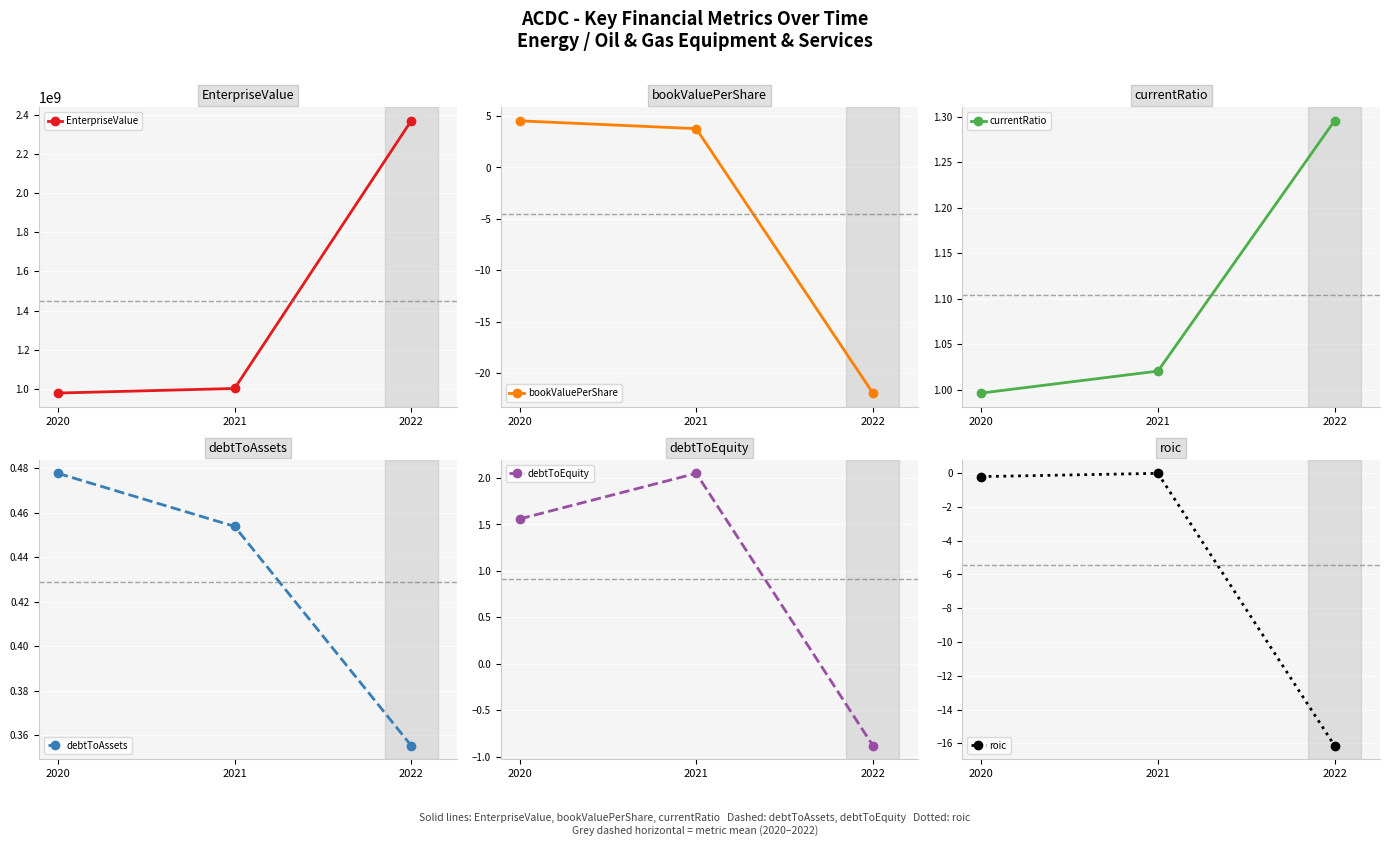

What is the difference between the maximum and minimum values in the EnterpriseValue series?

1388888726.5